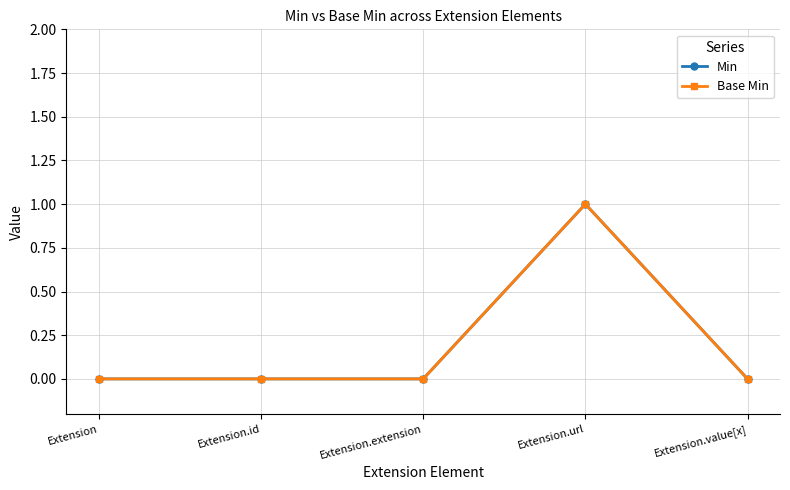

At which category does Min reach its first local peak?

Extension.url